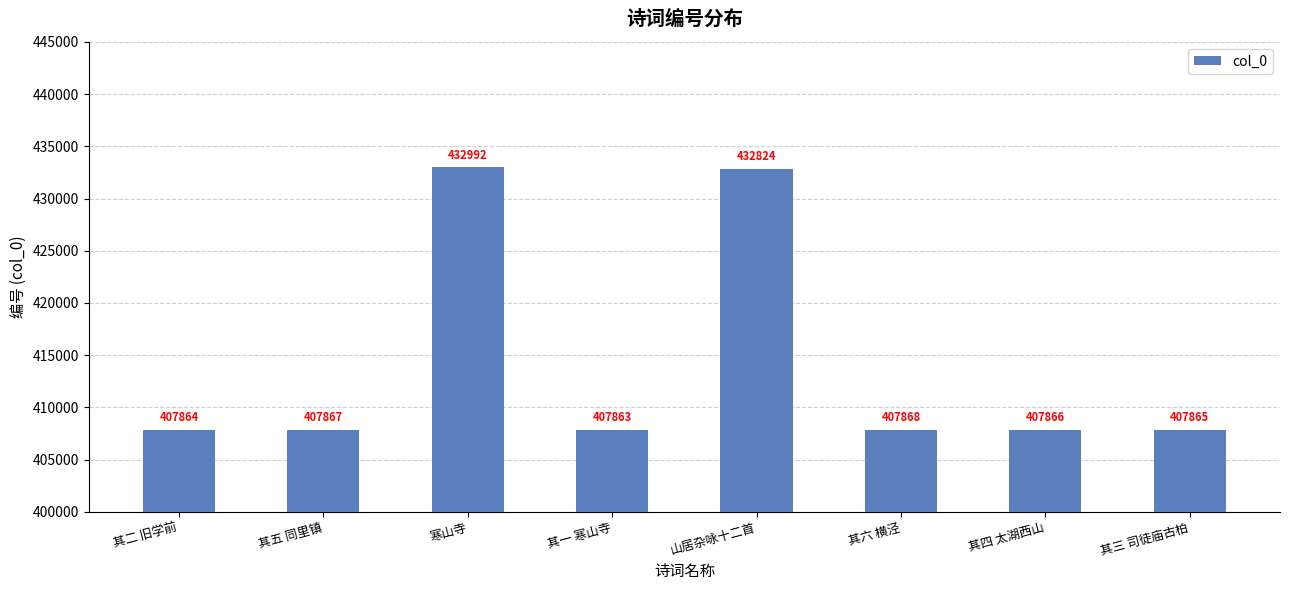

Which has a higher value, 其五 同里镇 or 山居杂咏十二首?

山居杂咏十二首